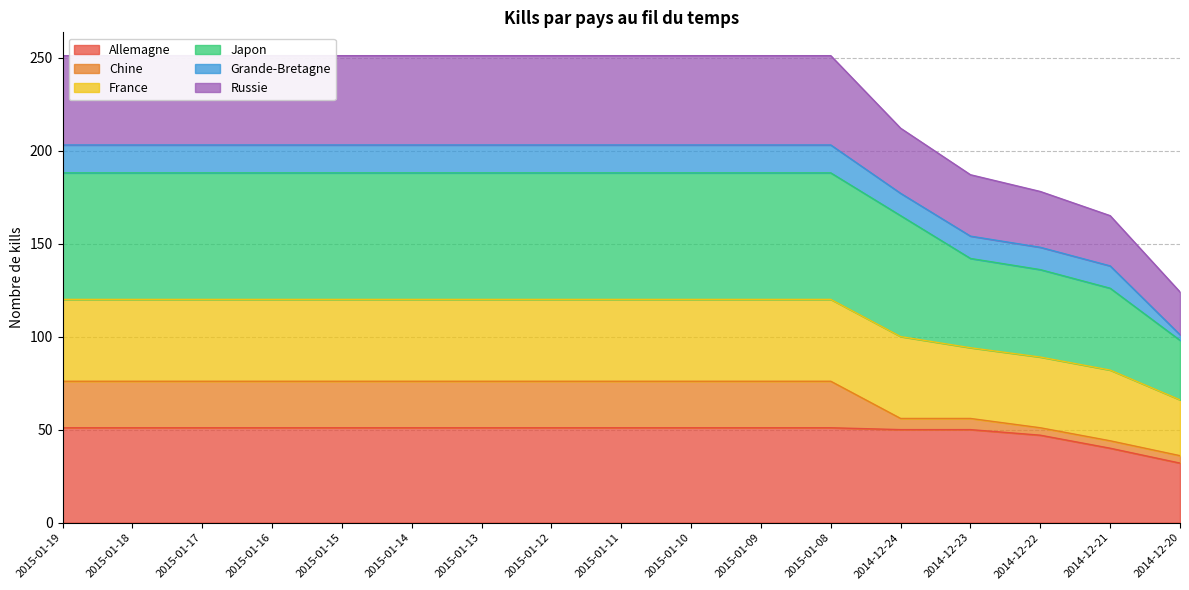

What is the difference between the maximum and minimum values in the Allemagne series?

19